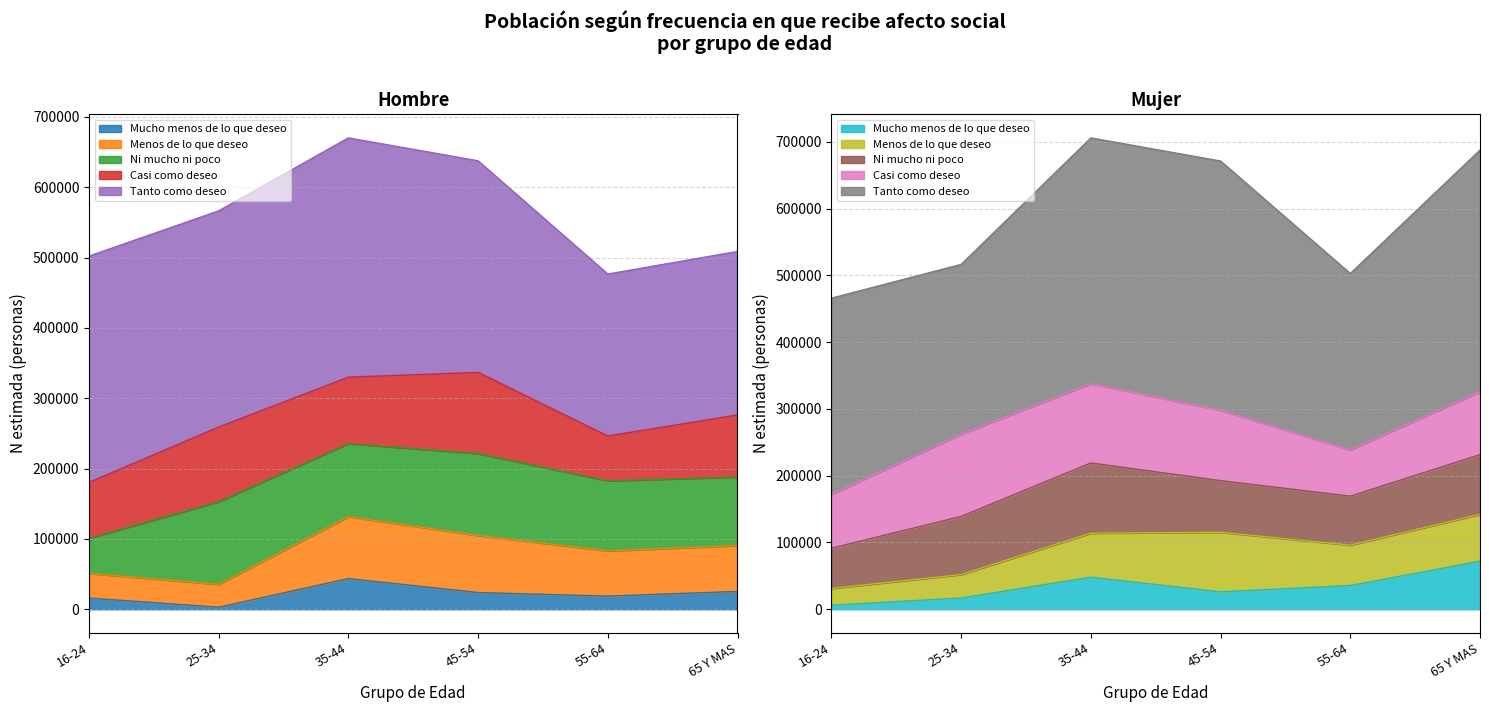

How many data points in Mujer N (estimada) are less than 671088?

3